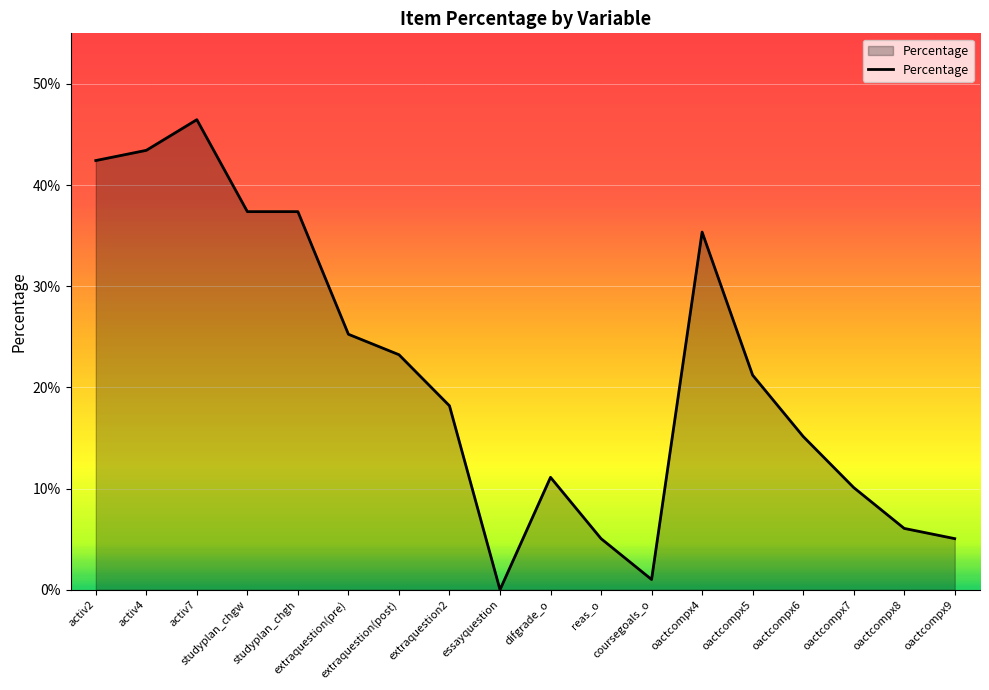

Does the chart display data point markers on the line(s)?

No